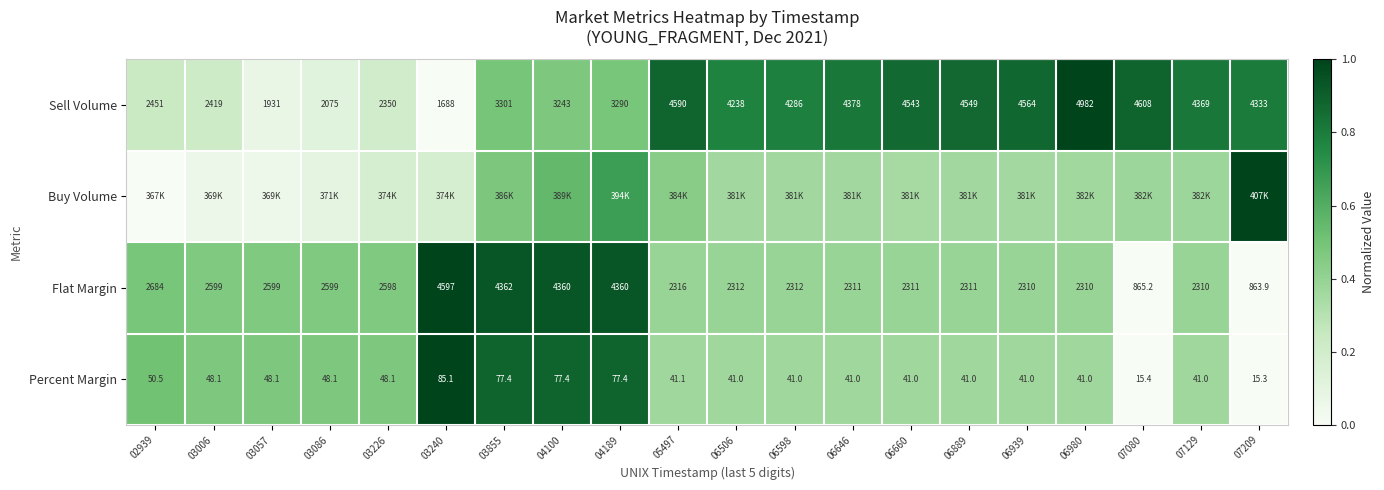

Is the value of Sell Volume at 07209 greater than the value of Percent Margin at 03855?

Yes